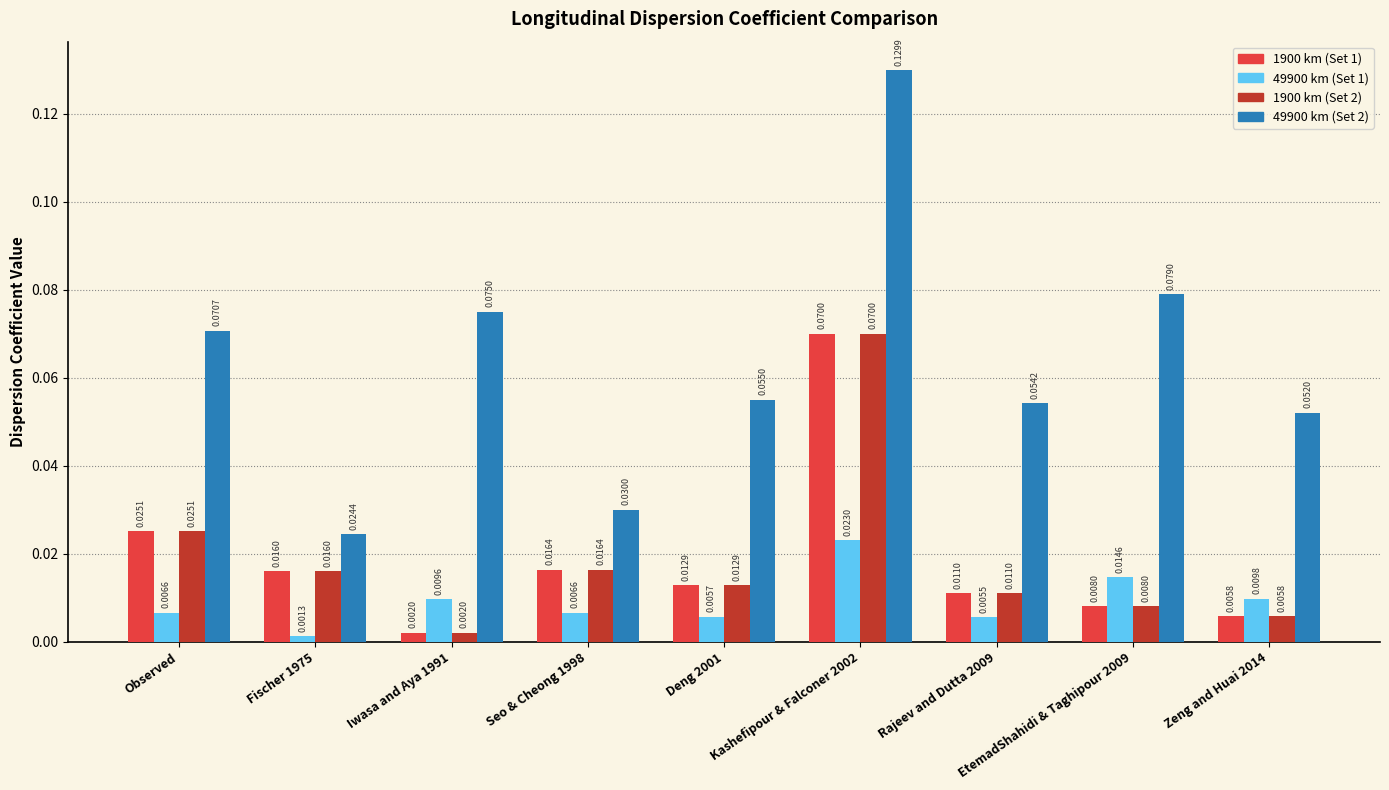

What is the sum of all 49900 km (Set 2) values?

0.6